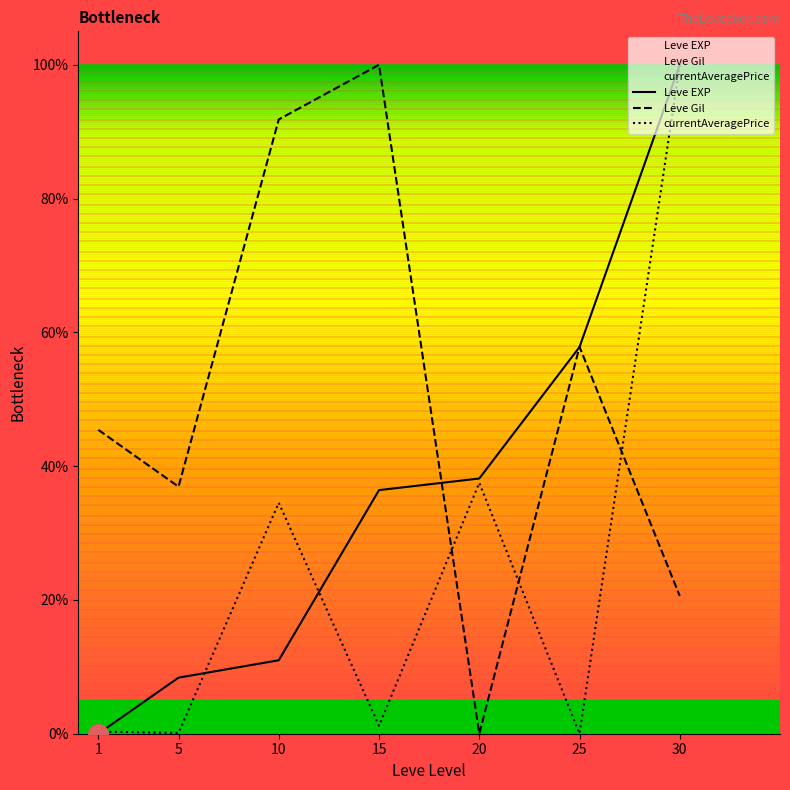

How many lines are shown in the chart?

3